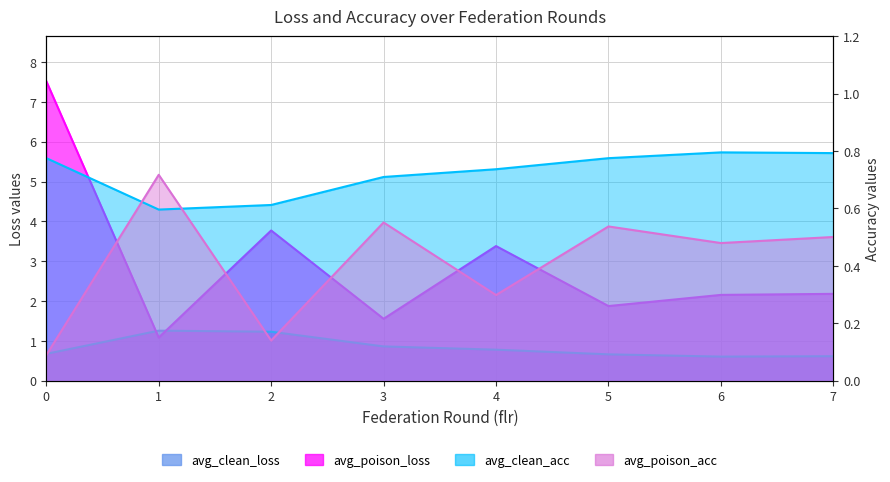

Which series has the largest total across all categories?

avg_poison_loss